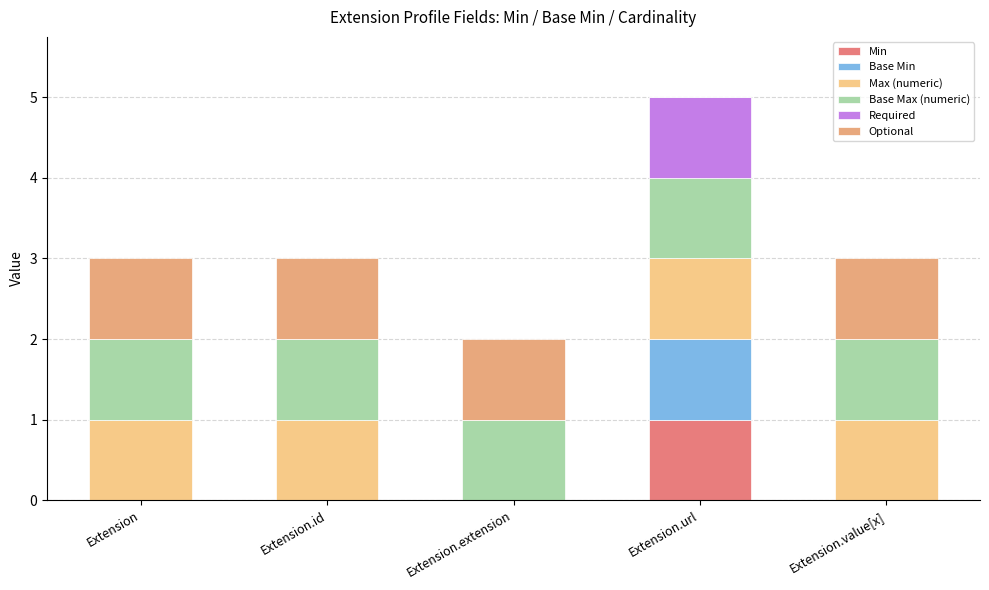

Where is Max (numeric) nearest to the value 0?

Extension.extension